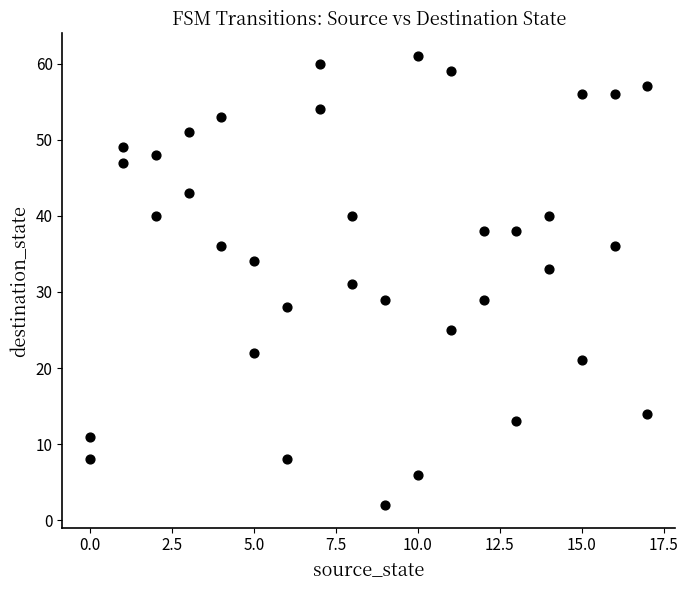

What is the range of Y values (max minus min)?

59